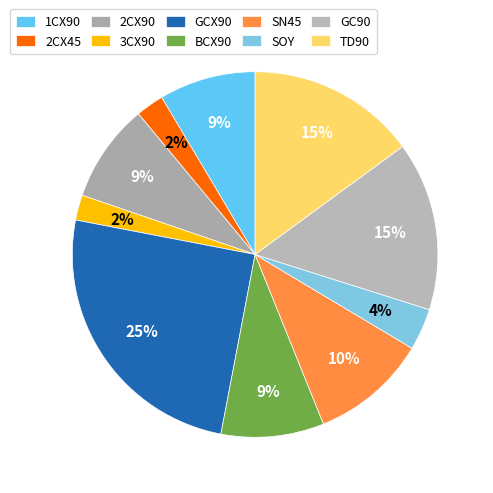

To the nearest percent, what is the difference between the largest and smallest slice percentages?

23%